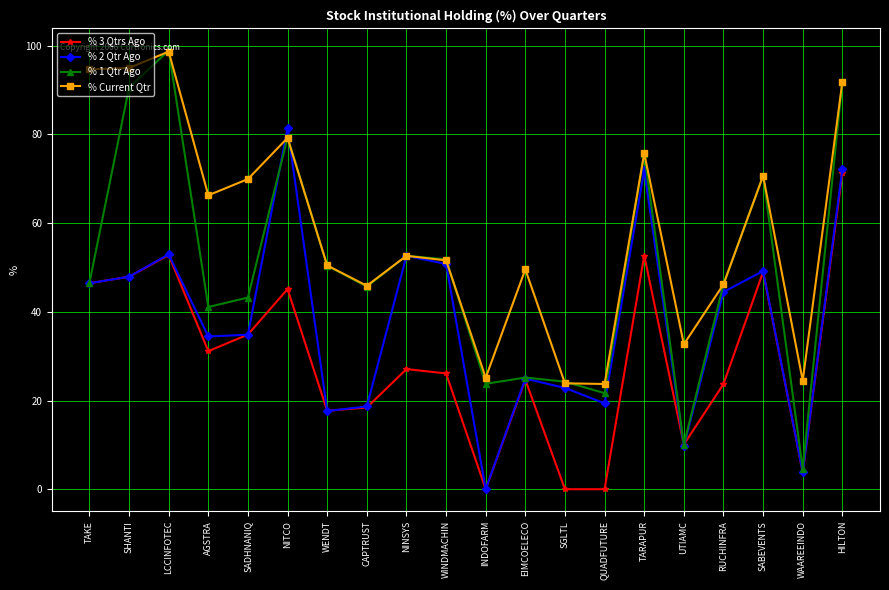

Rank the series by their average value, from highest to lowest.

% Current Qtr, % 1 Qtr Ago, % 2 Qtr Ago, % 3 Qtrs Ago